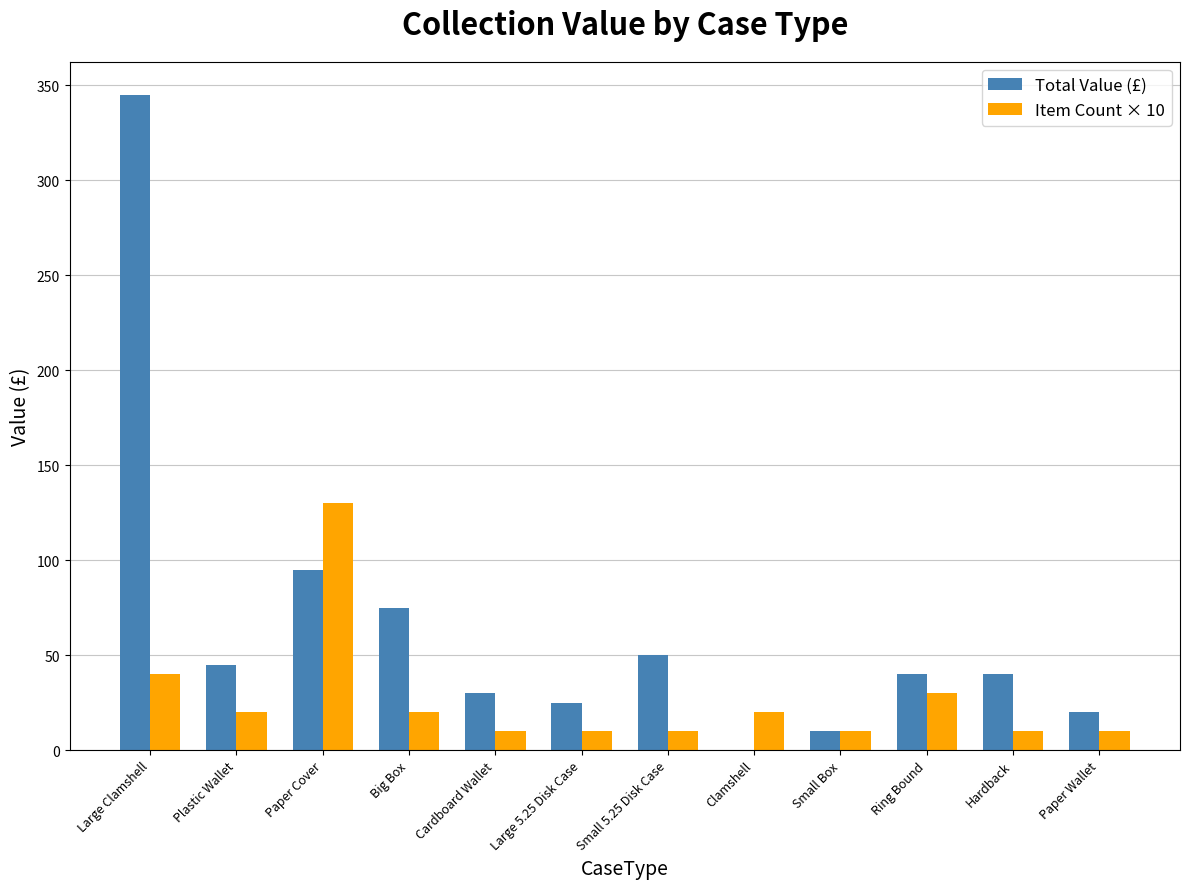

What is the total value across all series at Plastic Wallet?

65